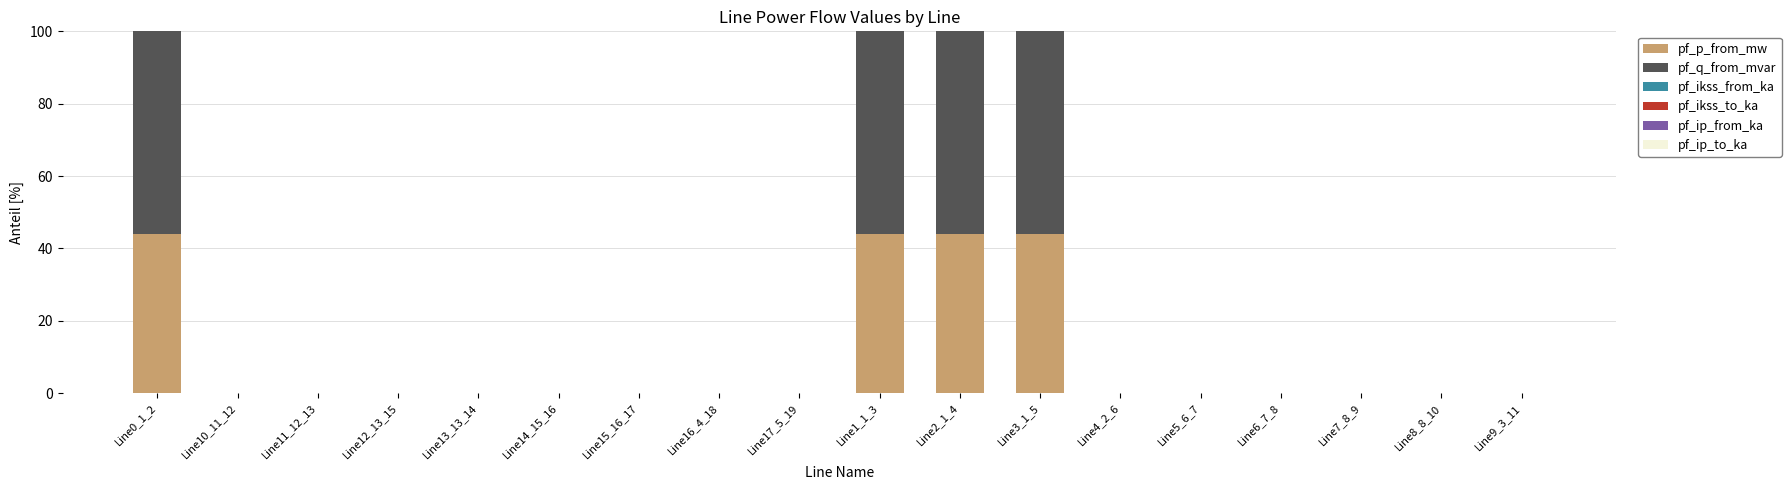

What is the total value across all series at Line0_1_2?

100.0